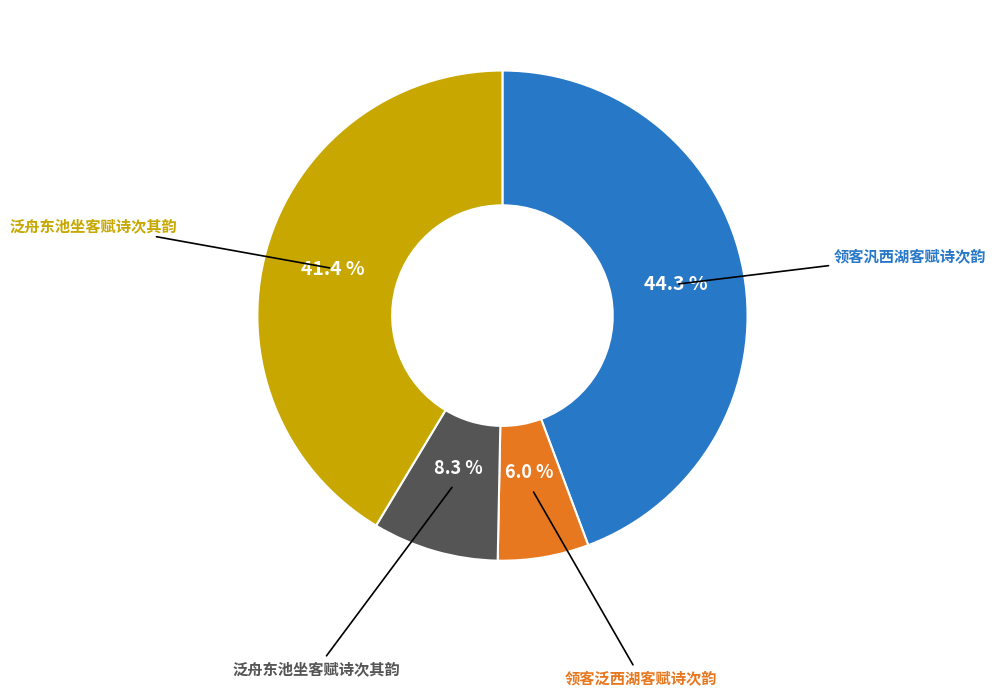

Does any single category account for the majority?

No